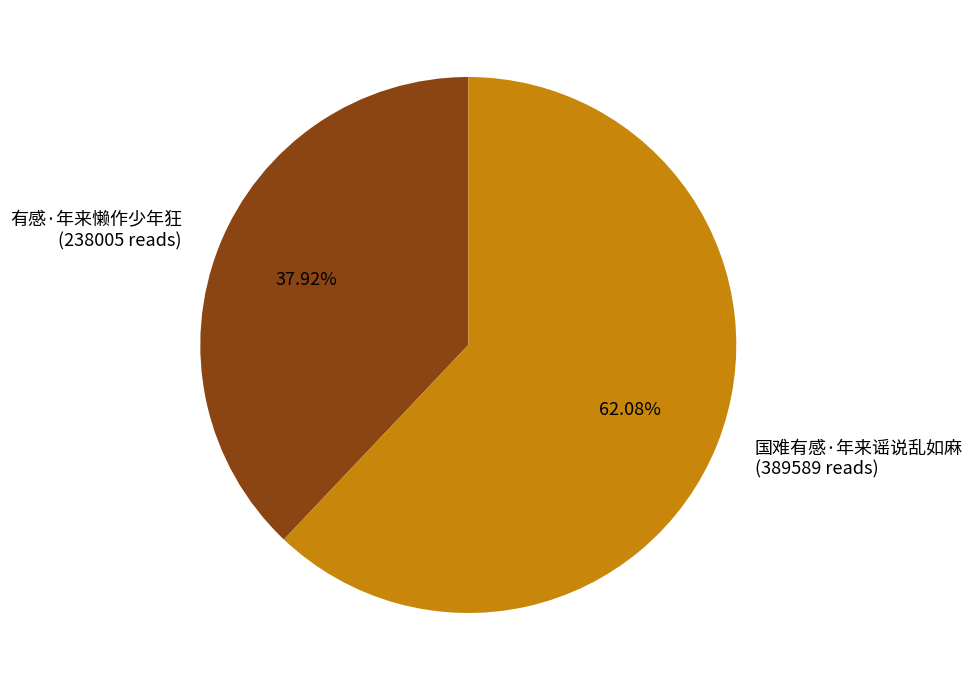

What is the ratio of the value at 国难有感·年来谣说乱如麻 to the value at 有感·年来懒作少年狂?

1.6